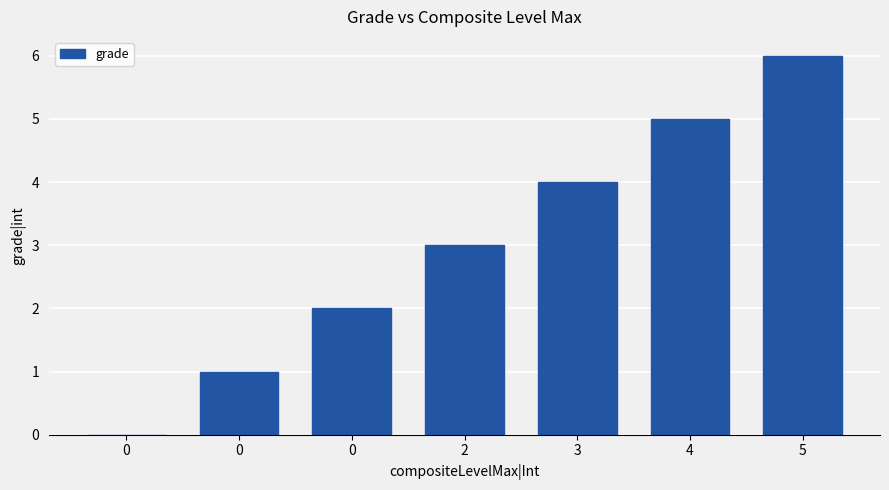

What is the change in value from 0 to 5?

+4